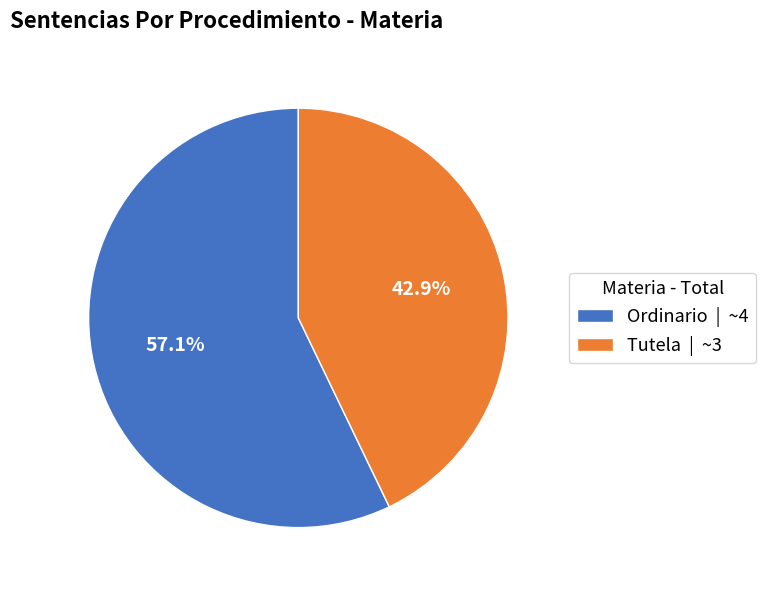

Between Ordinario and Tutela, which is larger?

Ordinario